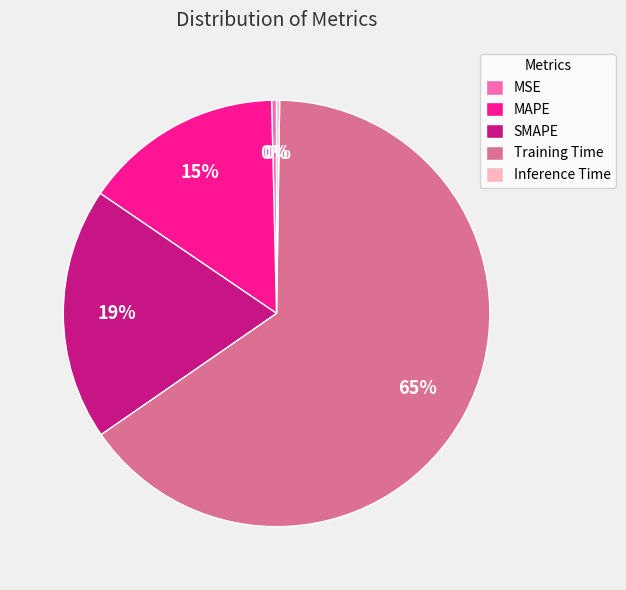

Which category has the biggest portion of the pie?

Training Time